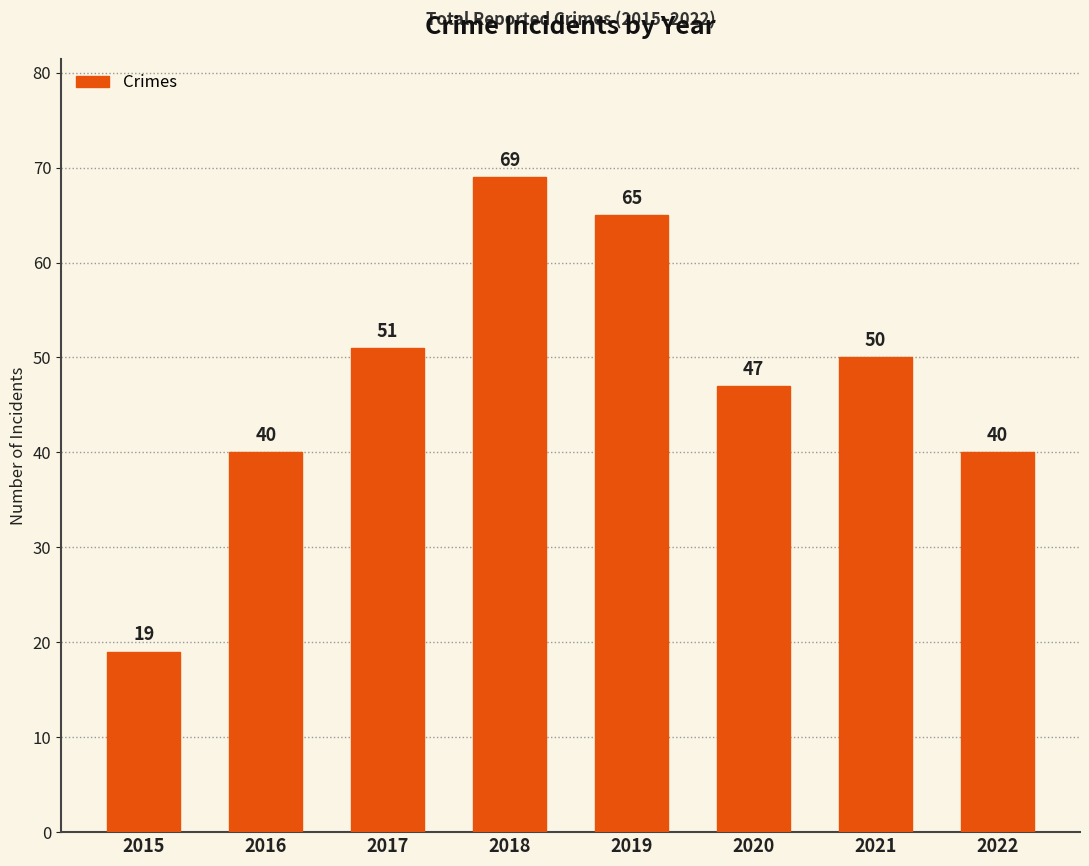

What is the sum of the values at 2021 and 2015?

69